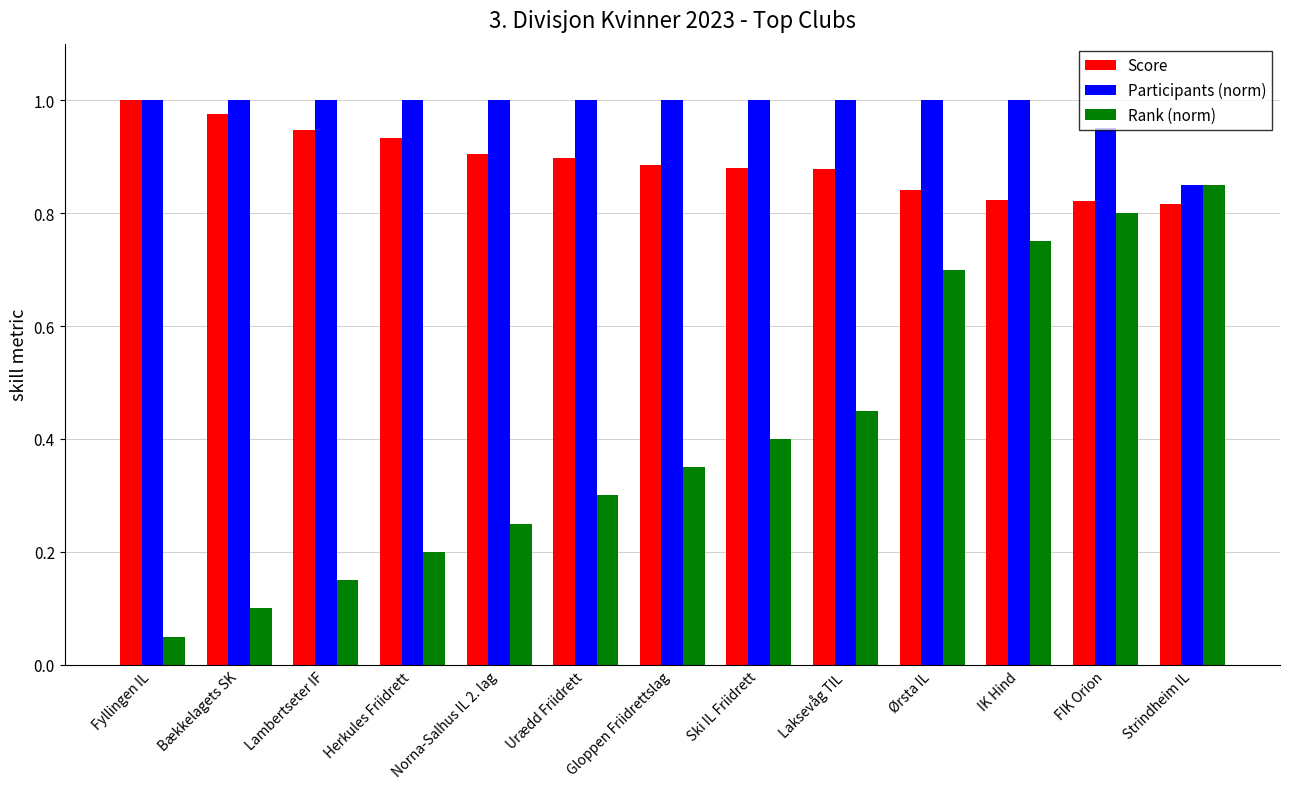

How many Participants (norm) values are between 1 and 2?

11